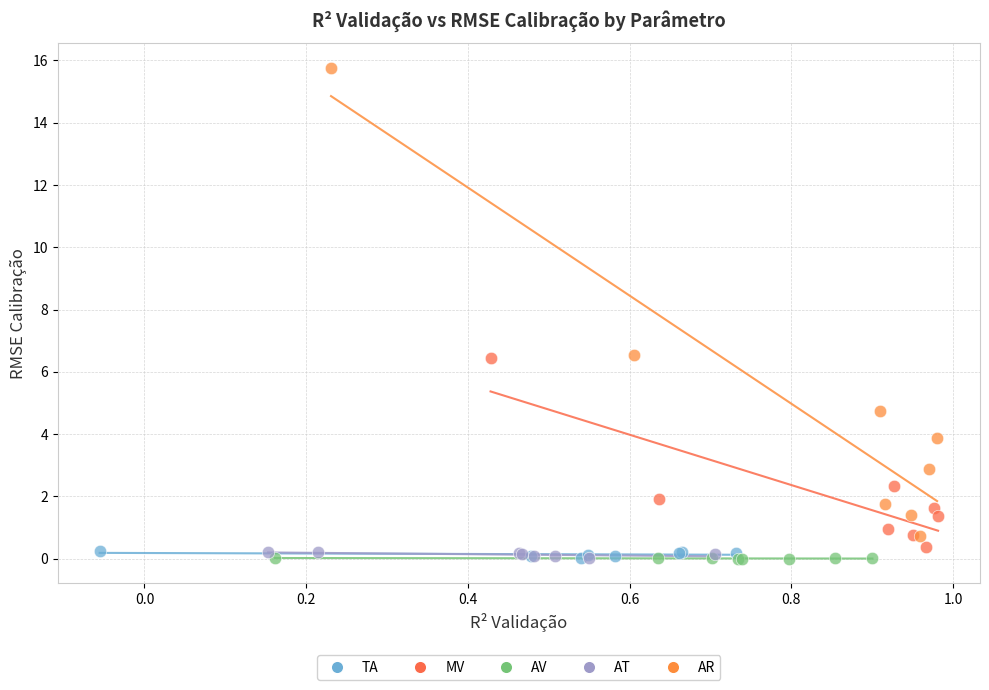

Which series reaches the maximum Y coordinate?

AR